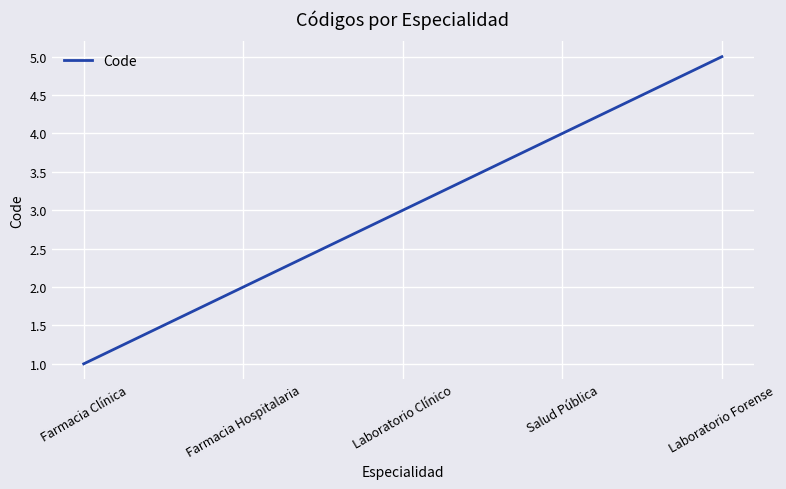

Reading right to left, list all the values displayed in this chart.

5	4	3	2	1